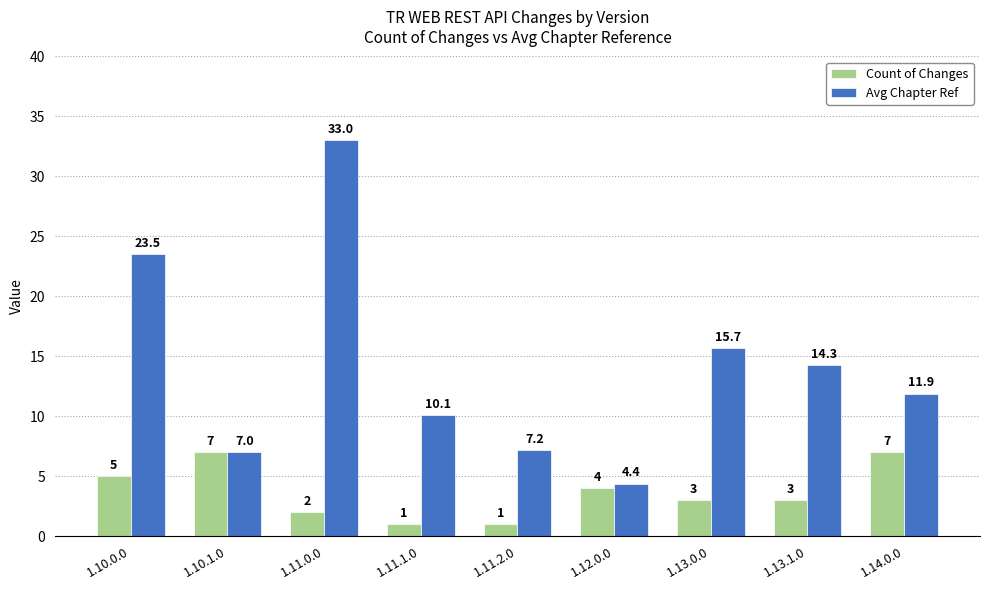

Between 1.13.0.0 and 1.14.0.0, which series saw the biggest shift?

Count of Changes